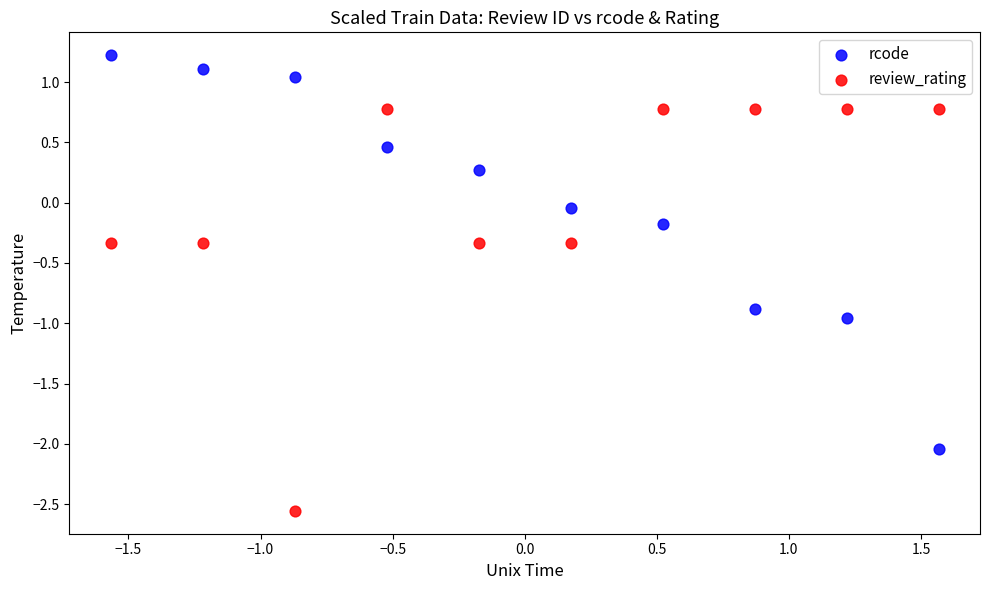

Across all data points, what is the range of Y values (max minus min)?

3.8